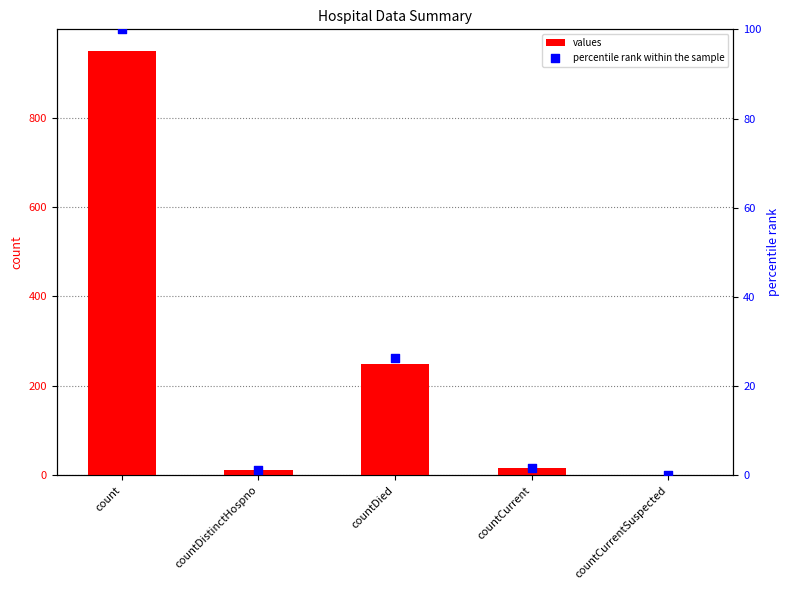

Which series has the largest total across all categories?

values